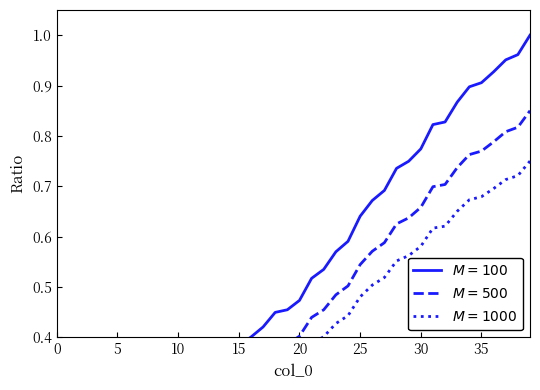

True or false: there are more than 1 points higher than both neighbors.

False